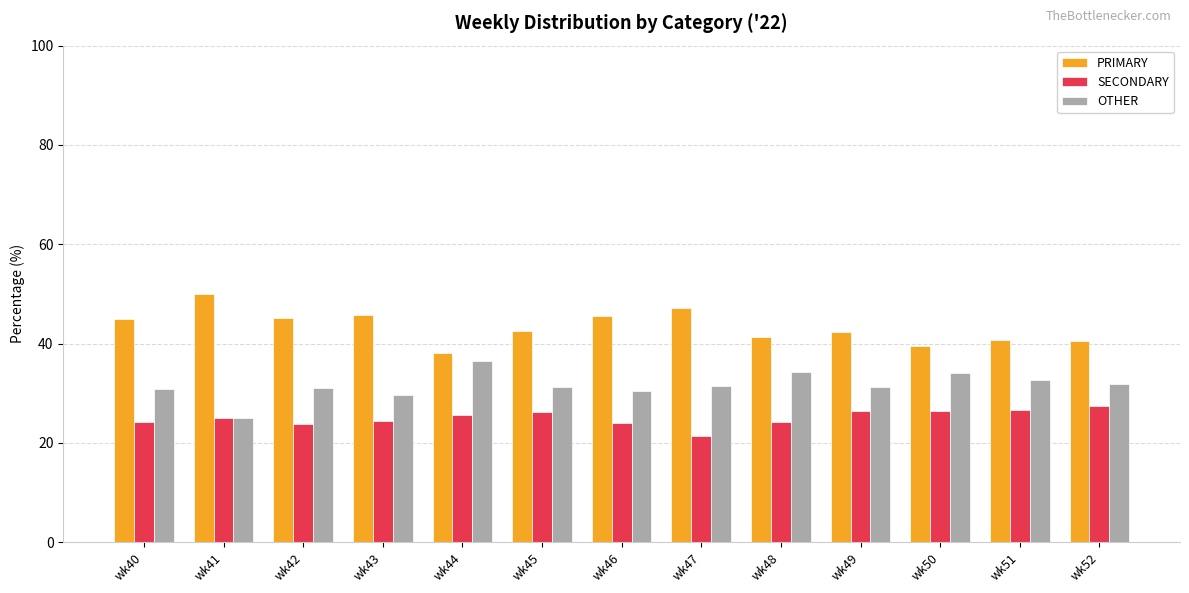

What is the difference between the maximum and minimum values in the PRIMARY series?

12.0